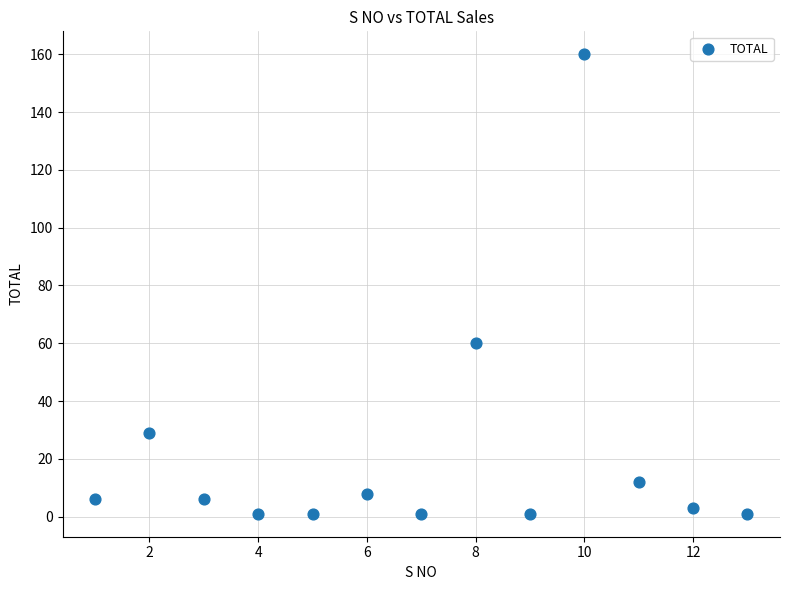

What is the range of Y values (max minus min)?

159